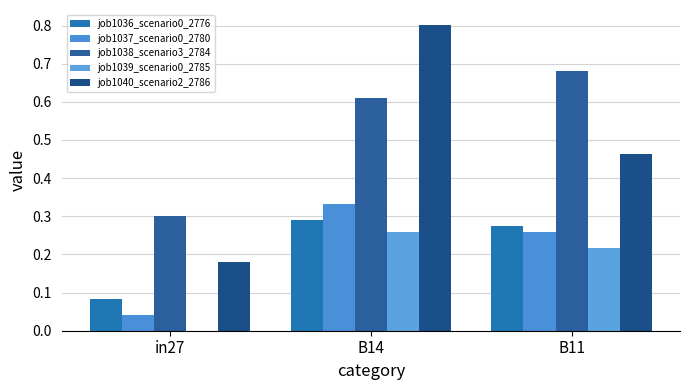

Read the job1039_scenario0_2785 value at B11.

0.2